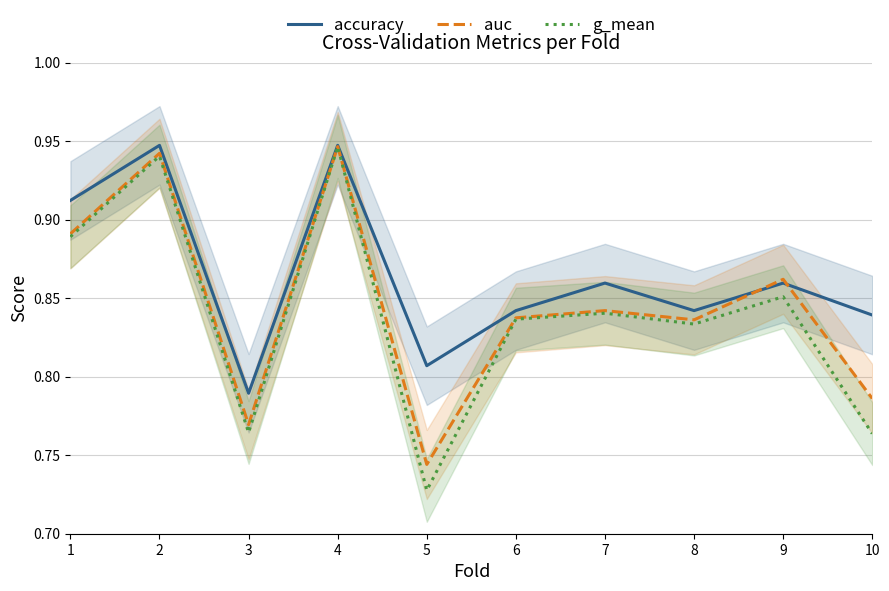

Rank the series by their average value, from highest to lowest.

accuracy, auc, g_mean